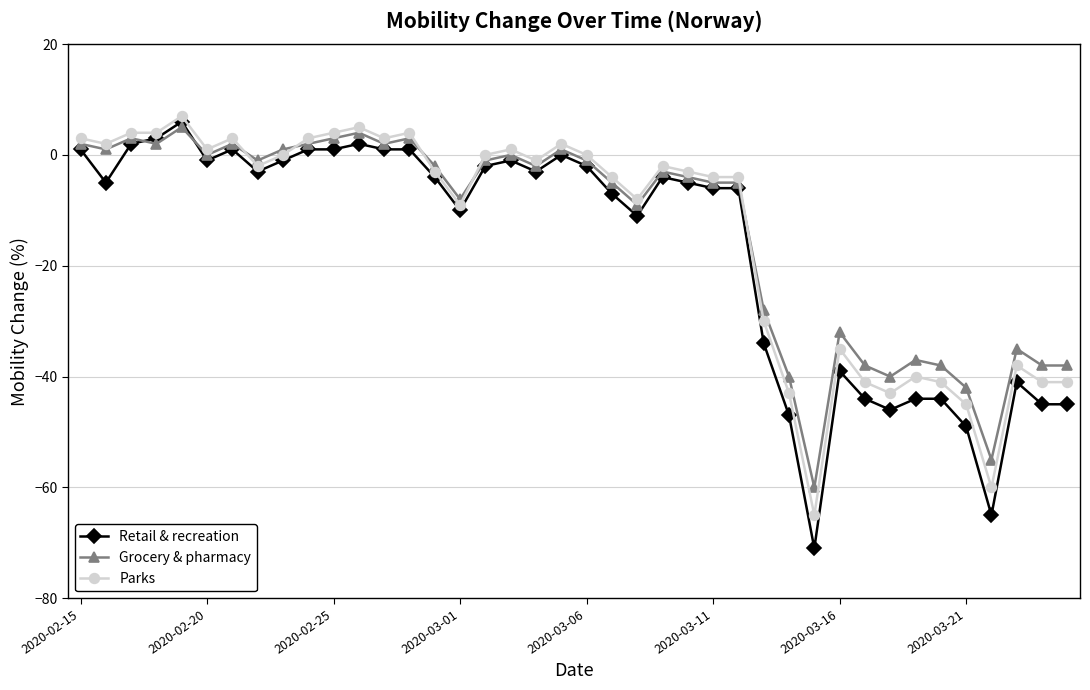

How many distinct data groups are displayed?

3